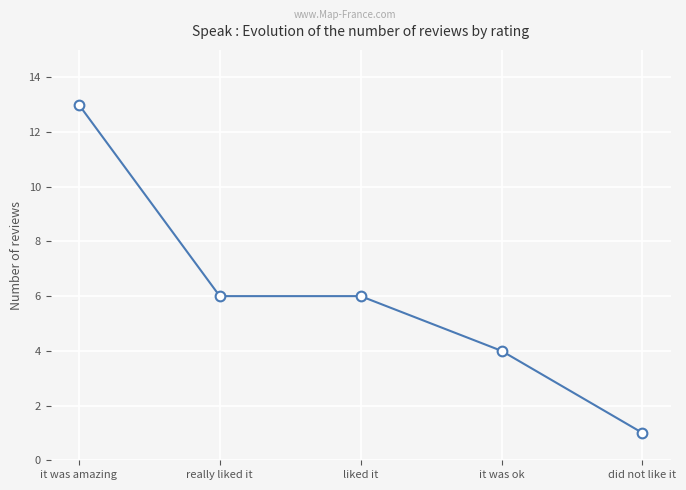

How many values are between 4 and 6?

3